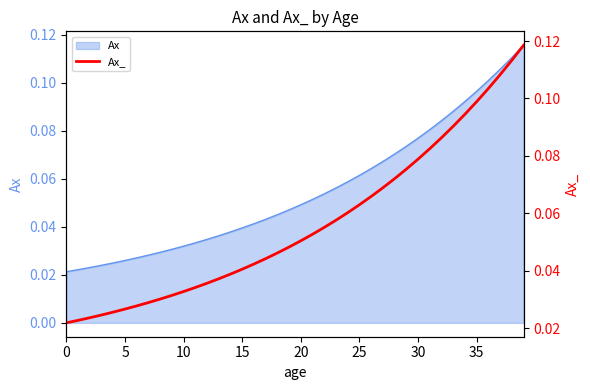

Reading left to right, what are all the values shown in this chart?

0.0	0.0	0.0	0.0	0.0	0.0	0.0	0.0	0.0	0.0	0.0	0.0	0.0	0.0	0.0	0.0	0.0	0.0	0.0	0.0	0.1	0.1	0.1	0.1	0.1	0.1	0.1	0.1	0.1	0.1	0.1	0.1	0.1	0.1	0.1	0.1	0.1	0.1	0.1	0.1